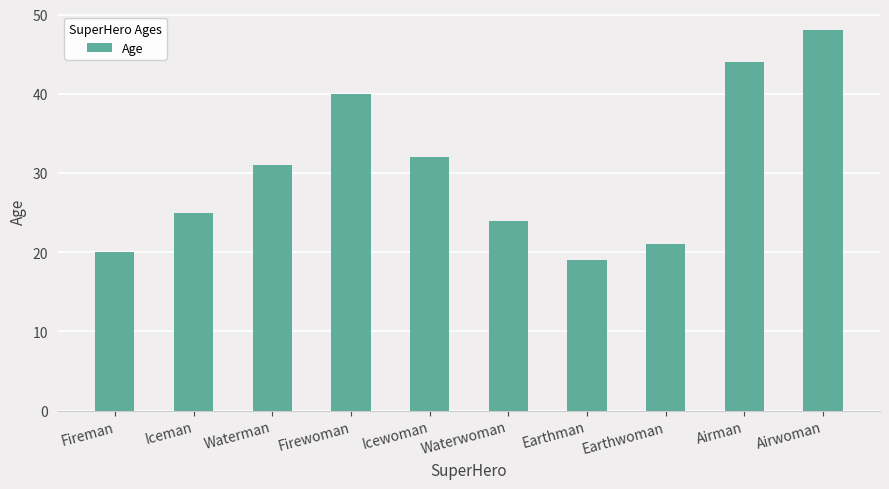

True or false: the data shows 44 at Airman.

True